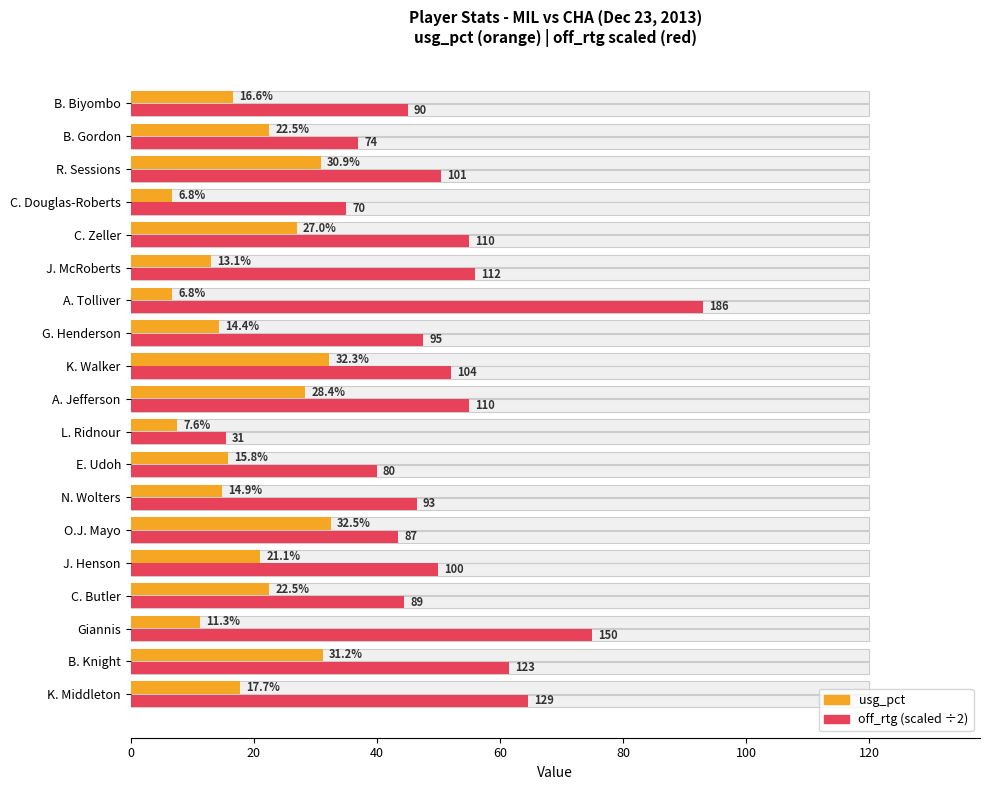

How many values in the usg_pct series exceed 17?

10